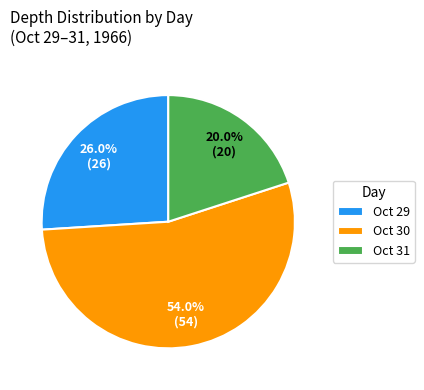

Which has a higher value, Oct 29 or Oct 30?

Oct 30